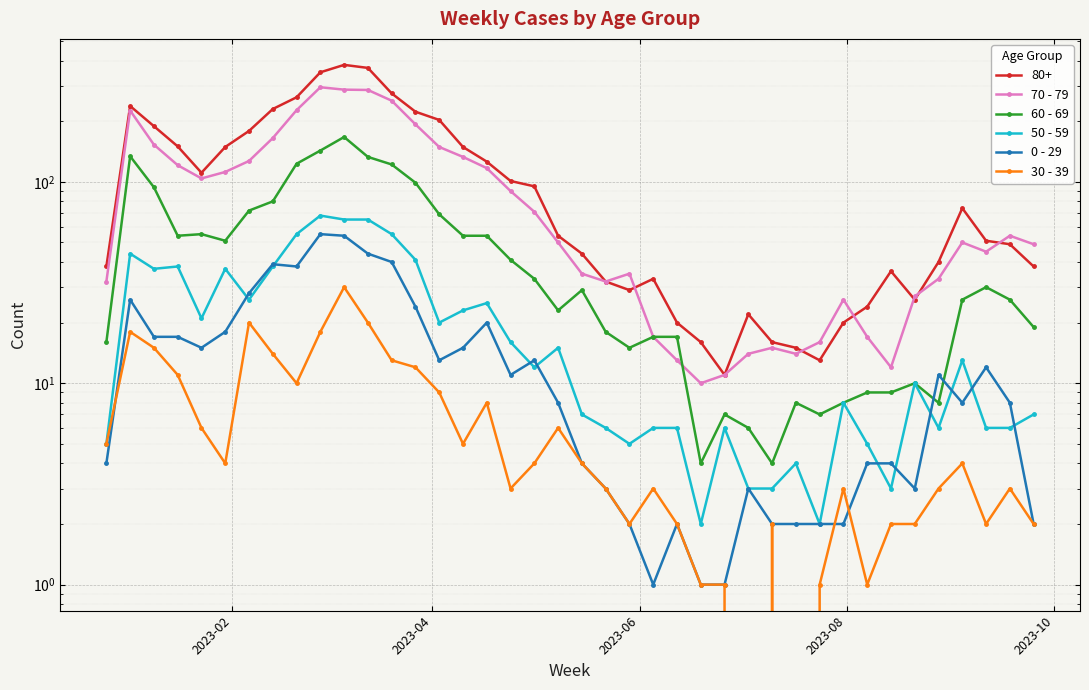

In 50 - 59, how many points are higher than both neighbors (excluding endpoints)?

11